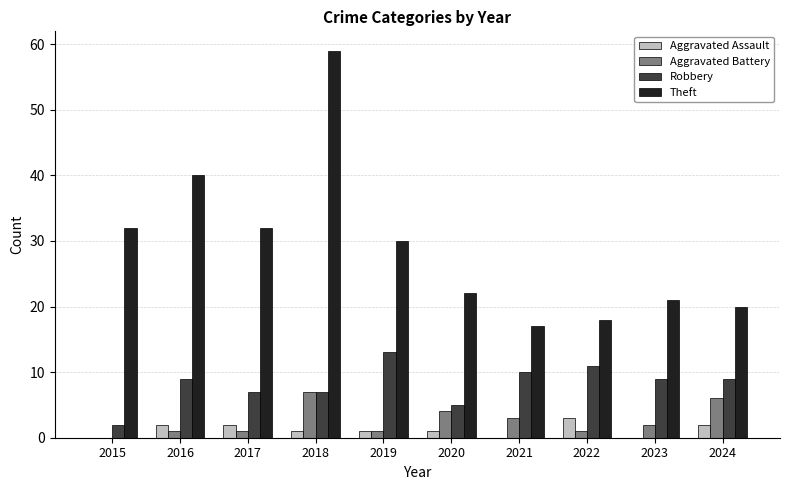

Which label corresponds to the largest value in the chart?

2018